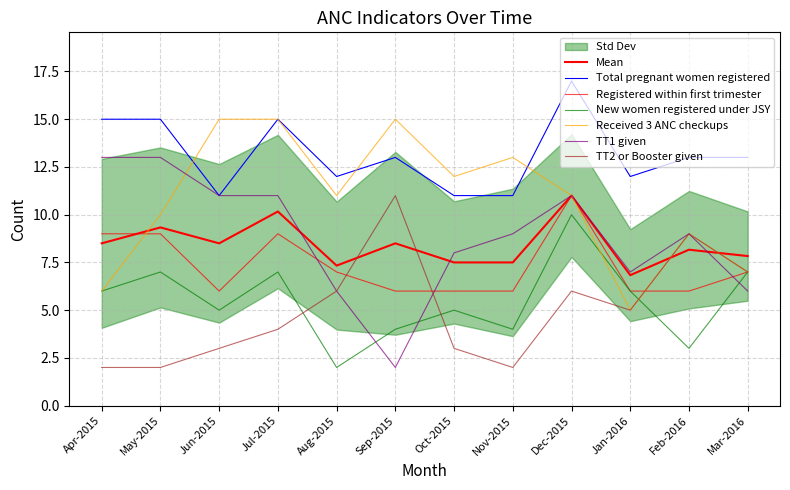

What is the lowest value of the Received 3 ANC checkups series?

5.0